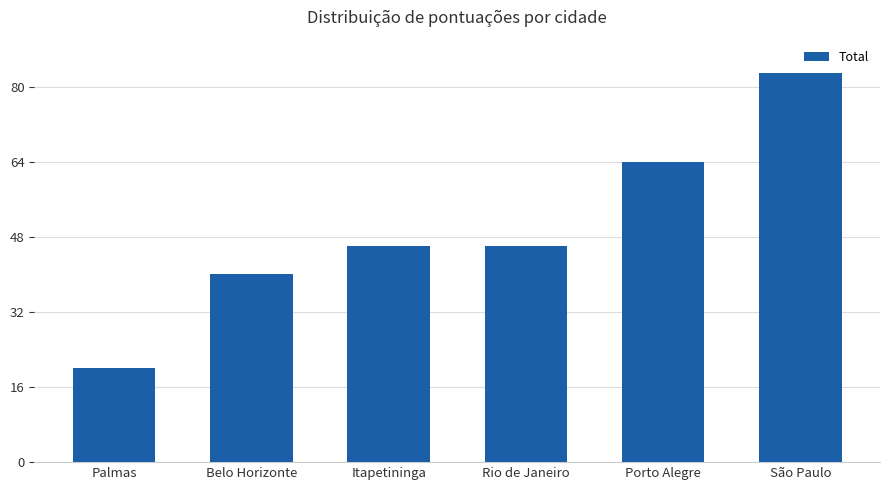

What is the label of the 6th bar from the left?

São Paulo